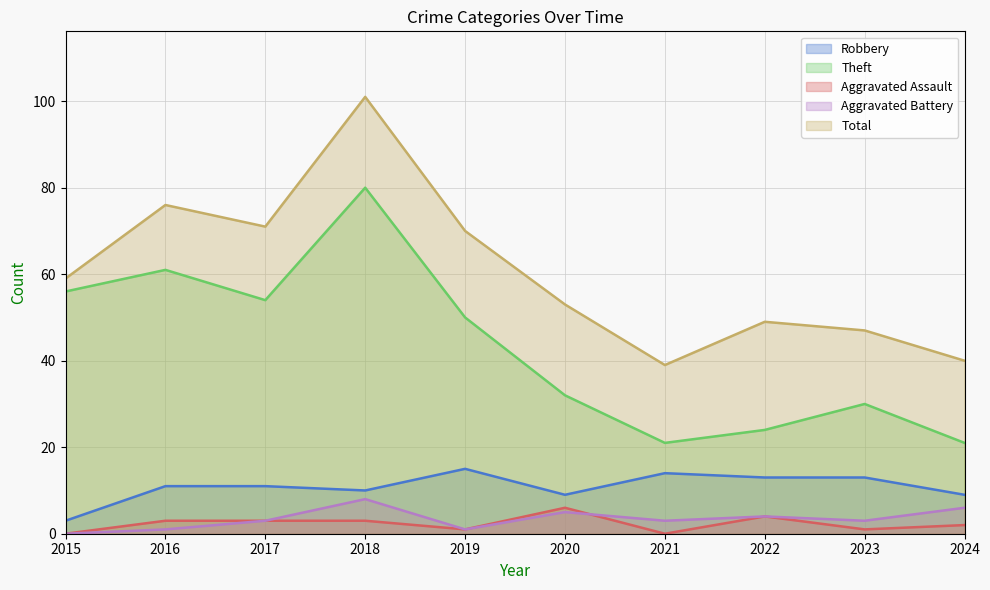

Does the chart display data point markers on the line(s)?

No